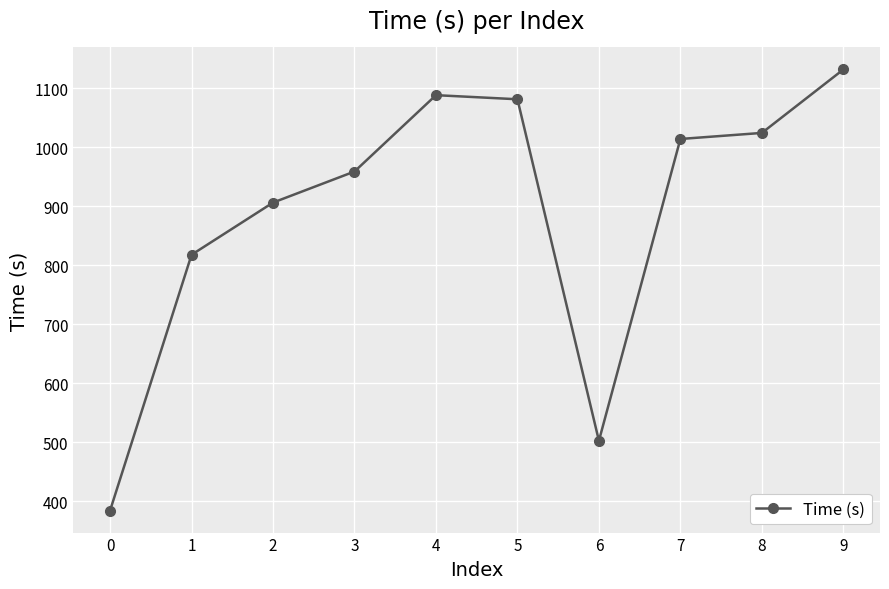

How many data points are above 1014?

5